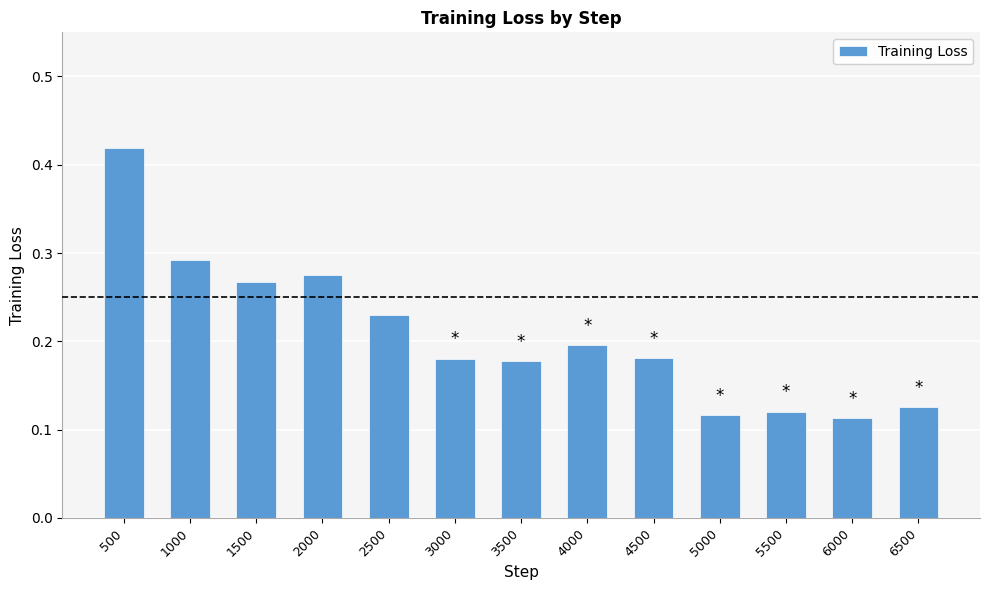

How many bars are there in total?

13